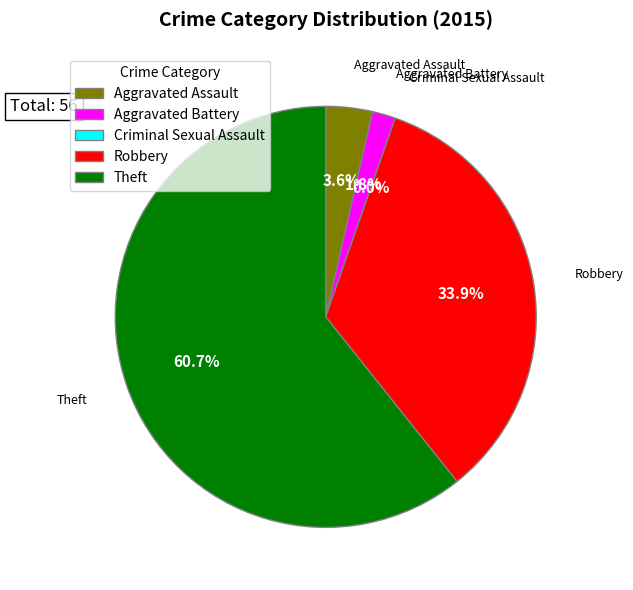

To the nearest percent, what is the difference between the Theft and Robbery slice percentages?

27%